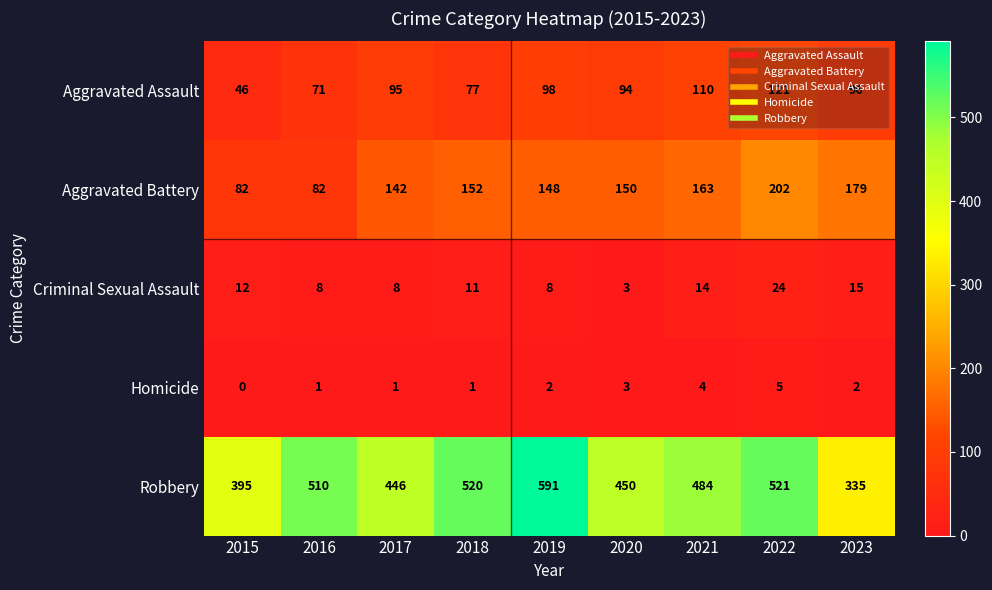

What is the difference between the Robbery values at 2023 and 2016?

175